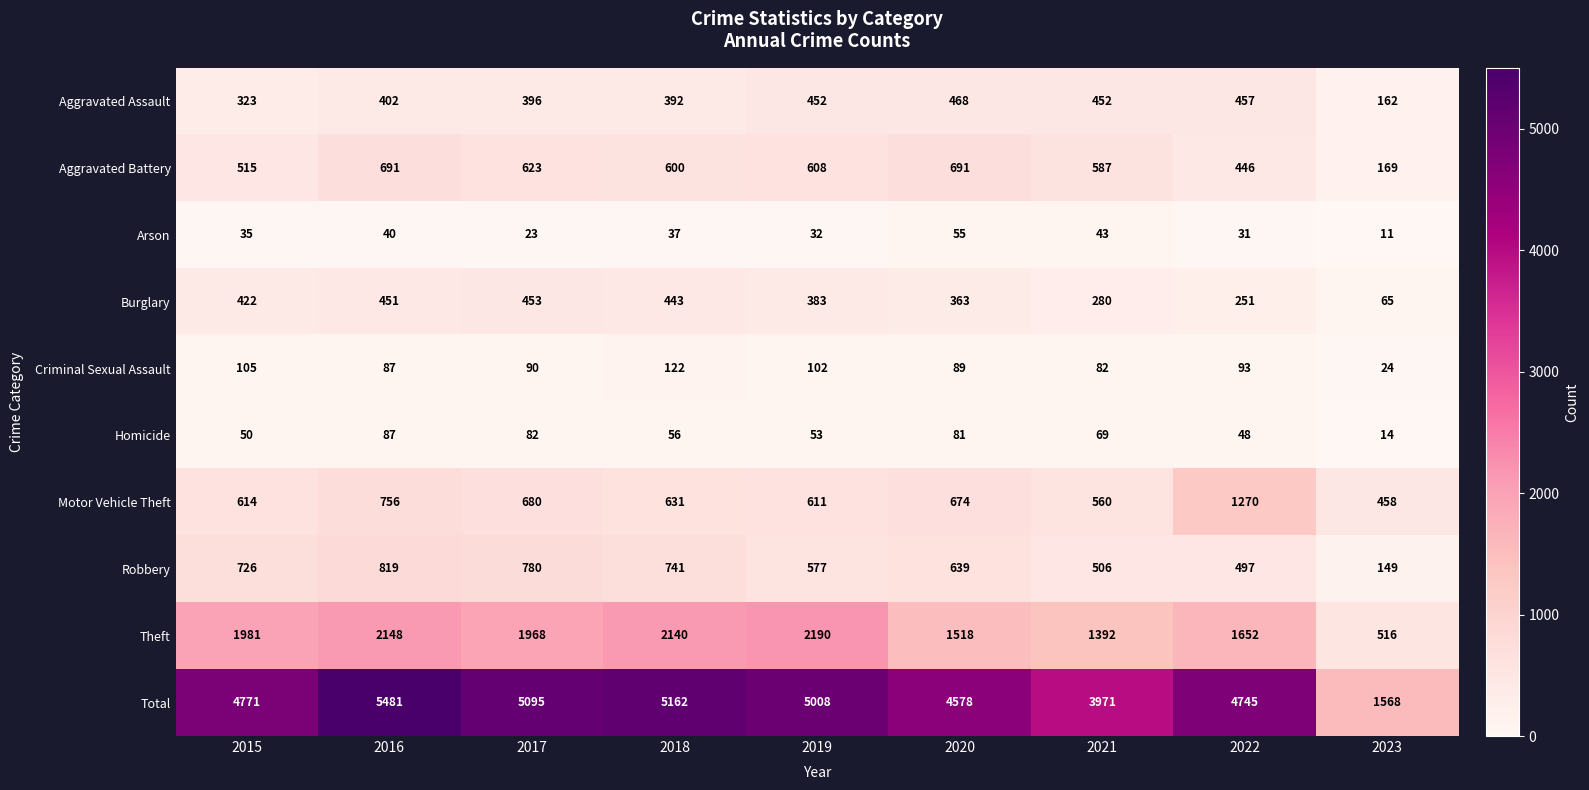

Count the number of data series in this chart.

10